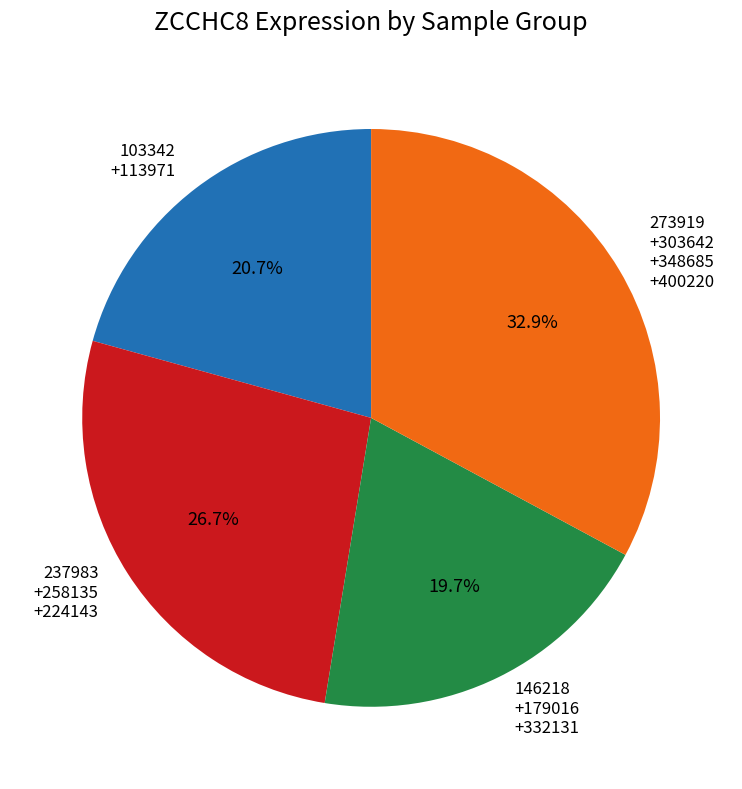

Does any single category account for the majority?

No